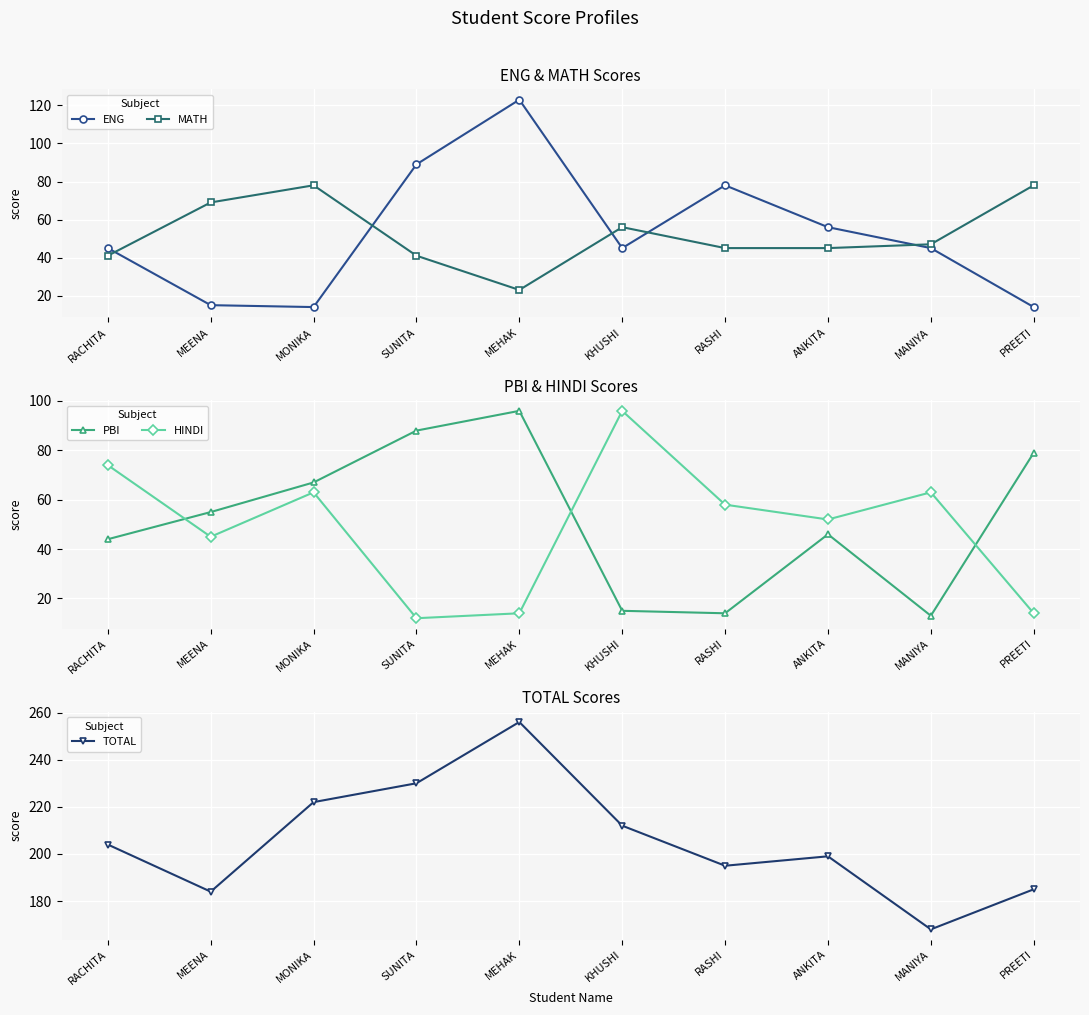

How many interior local valleys does the TOTAL series have?

3